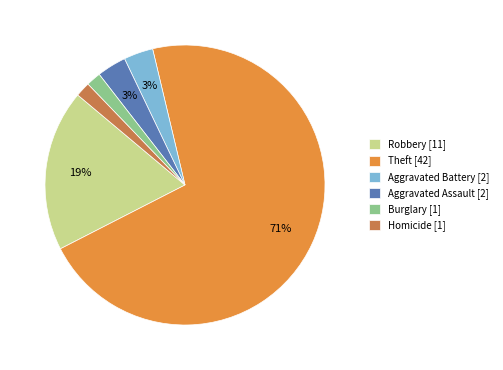

Which has a higher value, Theft [42] or Aggravated Battery [2]?

Theft [42]